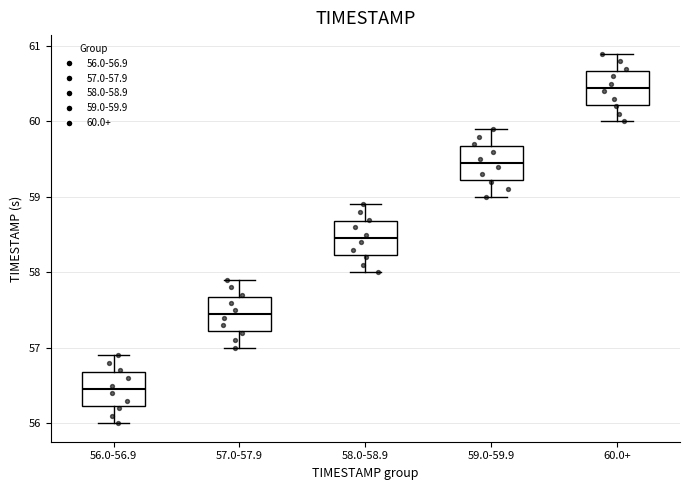

Where is the lower edge of the box for 57.0-57.9 on the y-axis? The values are not printed on the chart, so give them approximately, as read against the axis.

57.2